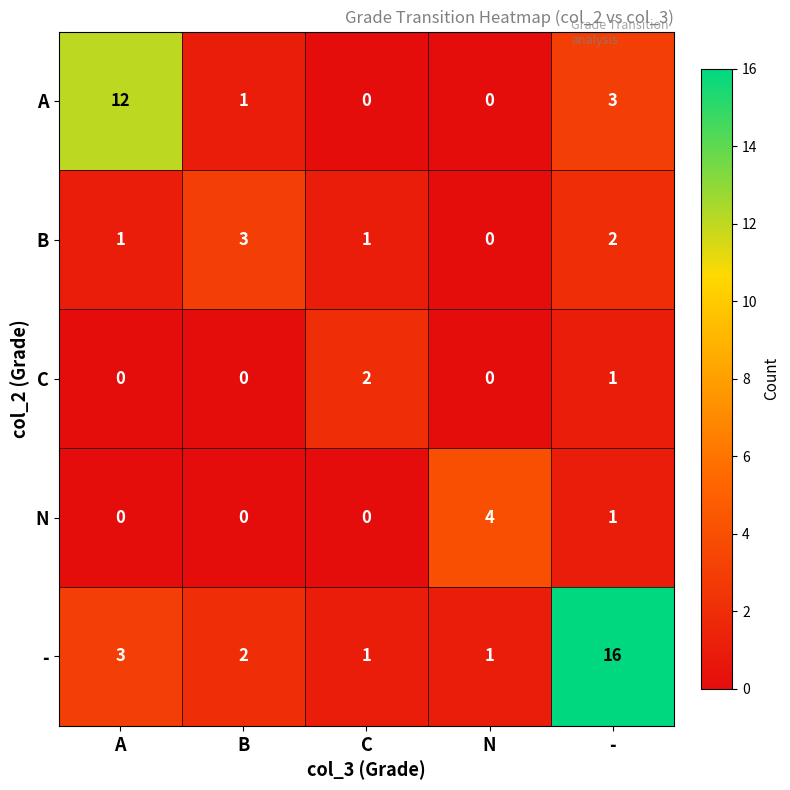

At which category is the sum across all series the highest?

-